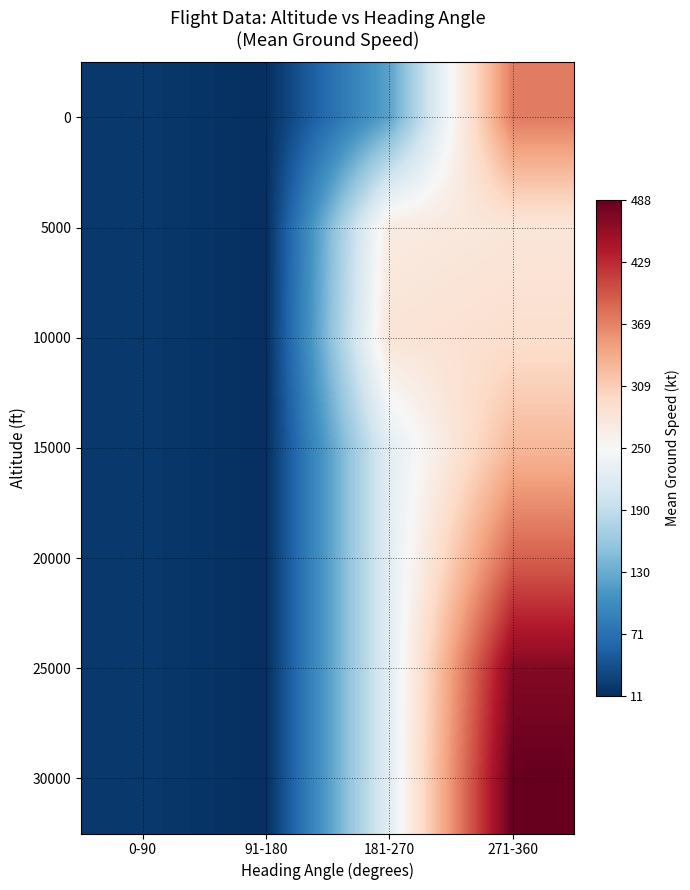

Count the number of data series in this chart.

7